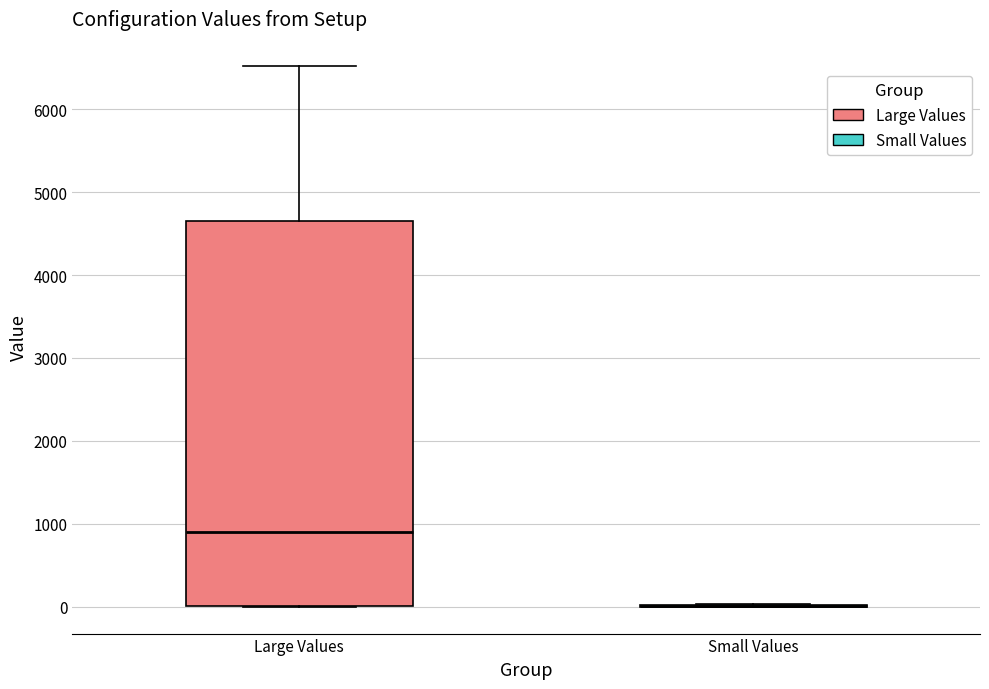

Which box is the tallest, from its lower edge to its upper edge?

Large Values